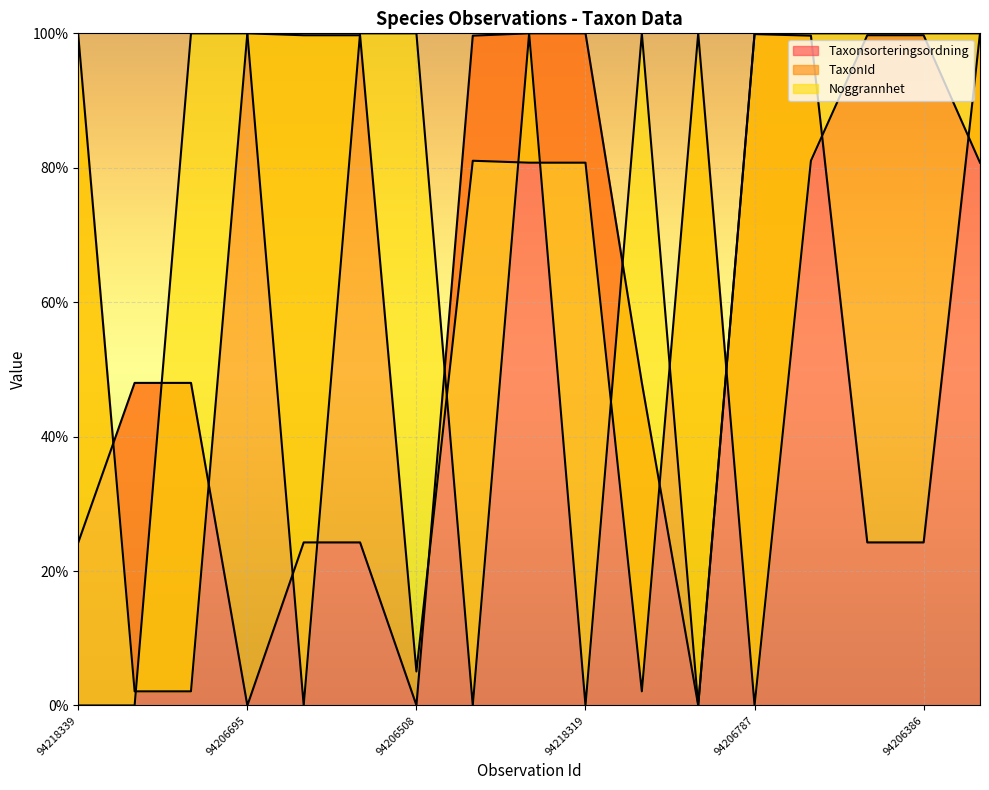

True or false: Noggrannhet and Taxonsorteringsordning cross at least once.

True